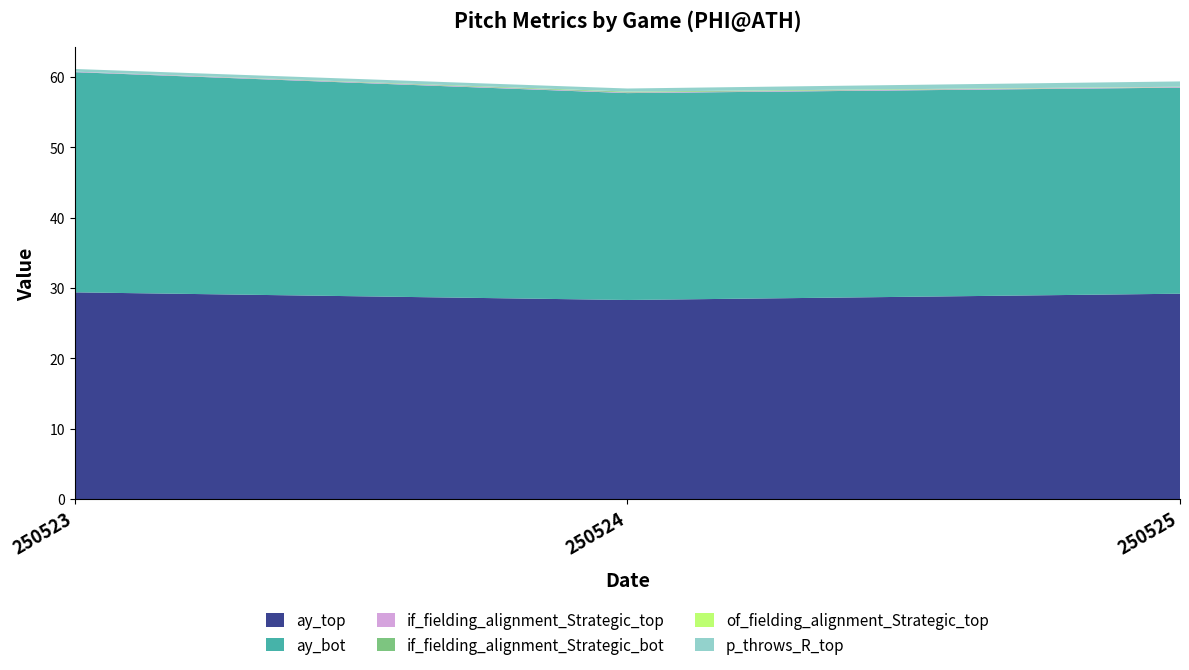

Reading left to right, list all the values displayed in this chart.

ay_top: 250523=29.4	250524=28.3	250525=29.2
ay_bot: 250523=31.3	250524=29.4	250525=29.3
if_fielding_alignment_Strategic_top: 250523=0.1	250524=0.1	250525=0.1
if_fielding_alignment_Strategic_bot: 250523=0.0	250524=0.1	250525=0.0
of_fielding_alignment_Strategic_top: 250523=0.0	250524=0.0	250525=0.0
p_throws_R_top: 250523=0.4	250524=0.4	250525=0.8